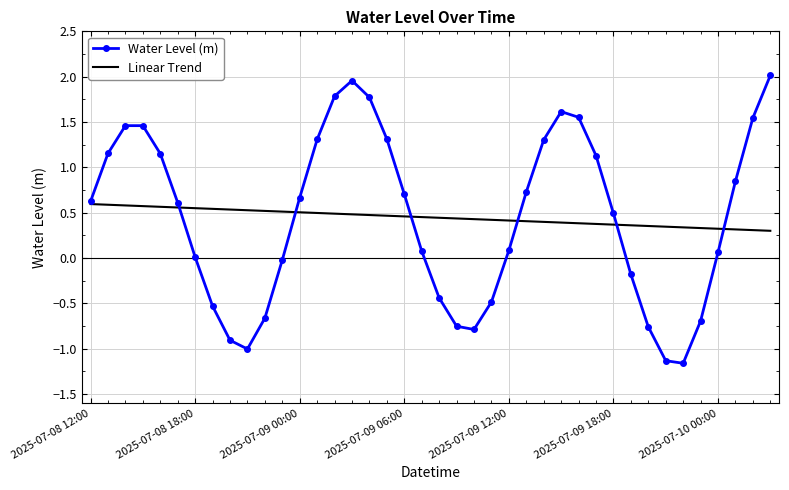

At how many categories does at least one series exceed 0?

40